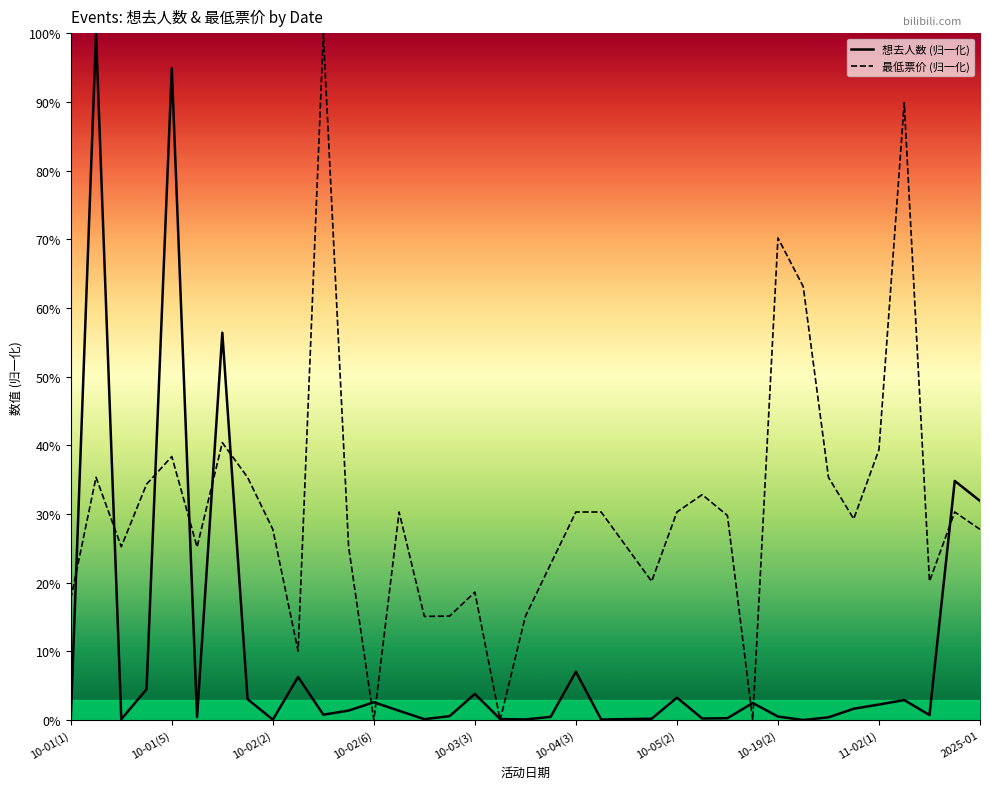

Rank the series by their maximum value, from lowest to highest.

想去人数 (归一化), 最低票价 (归一化)